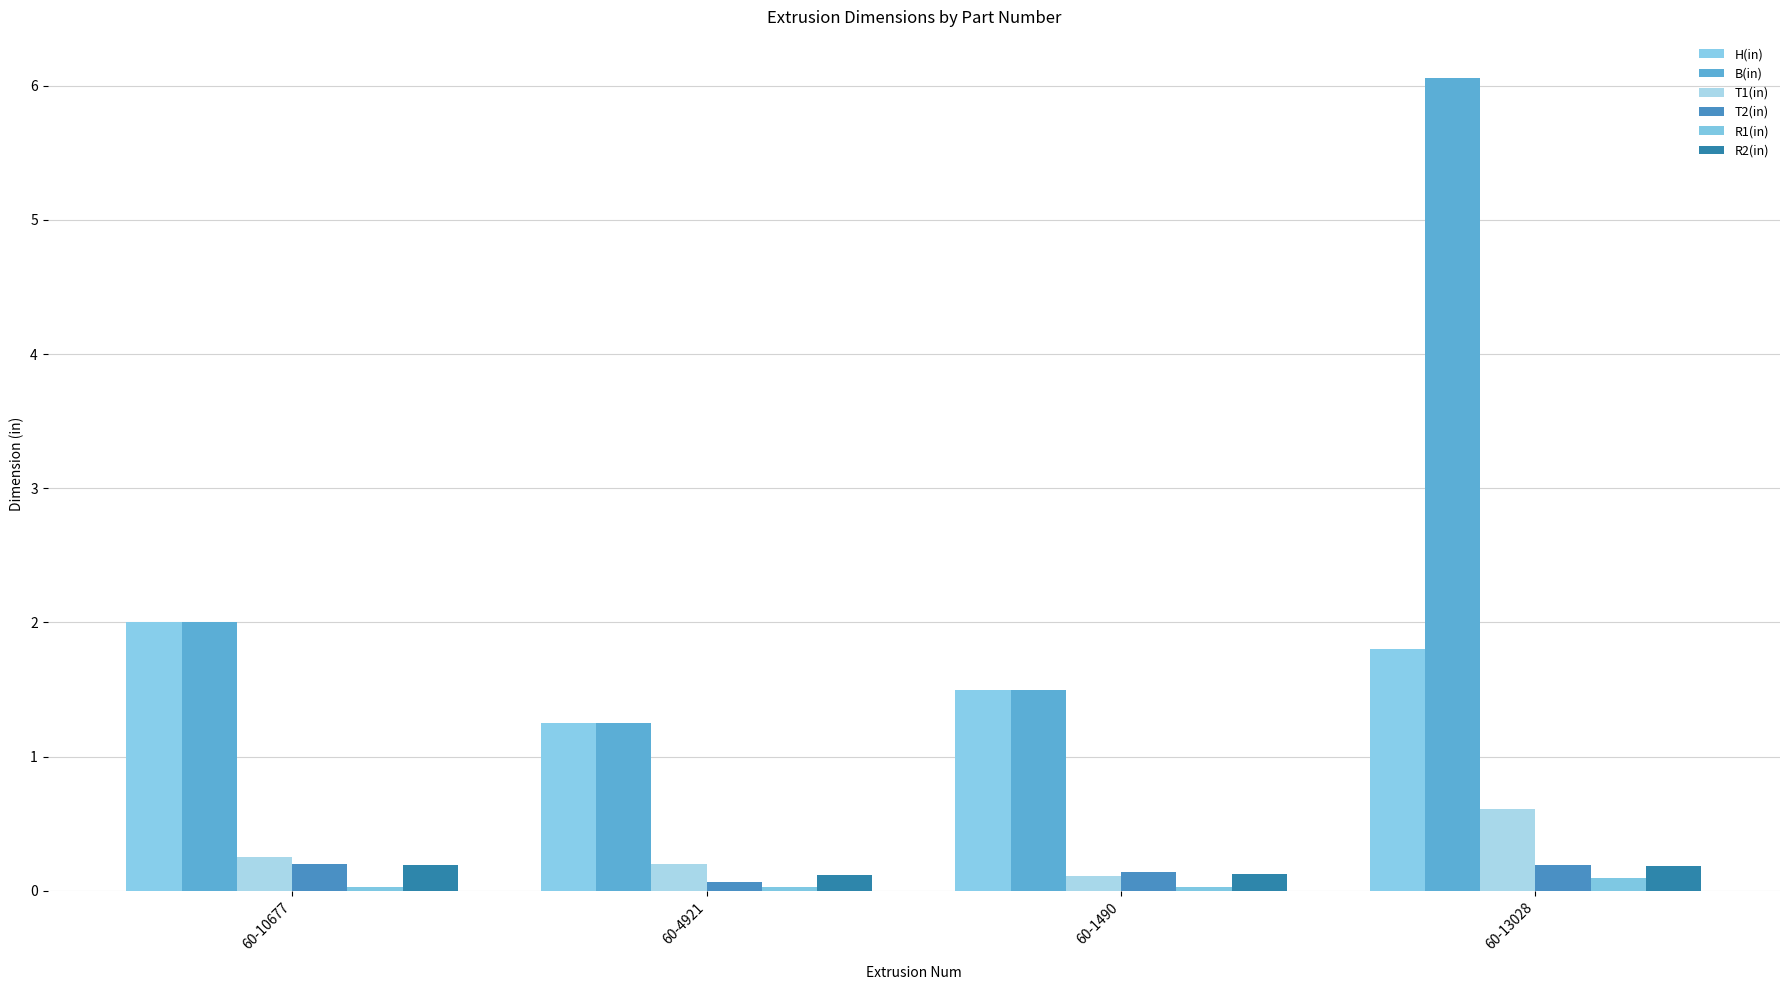

How many bars are there in each group?

6